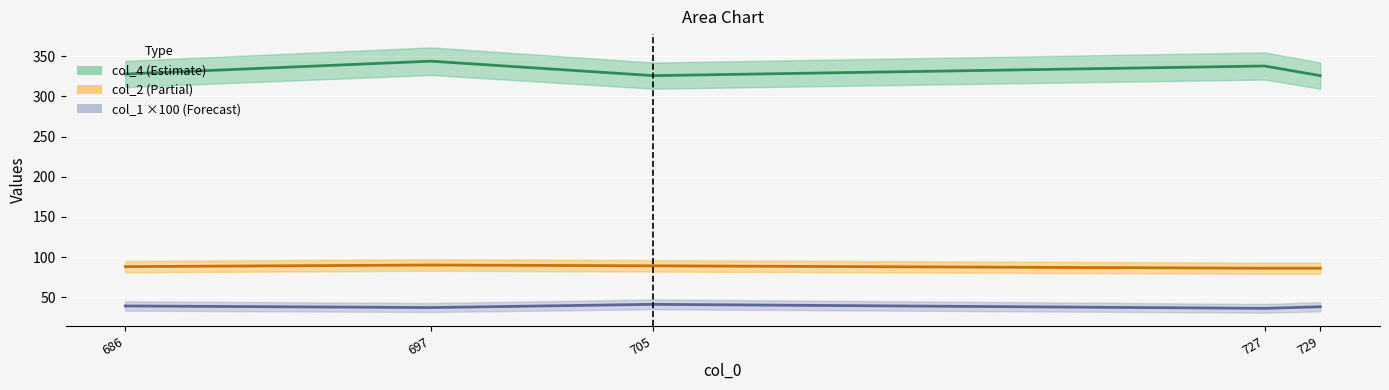

What is the average value of the col_4 mid series?

332